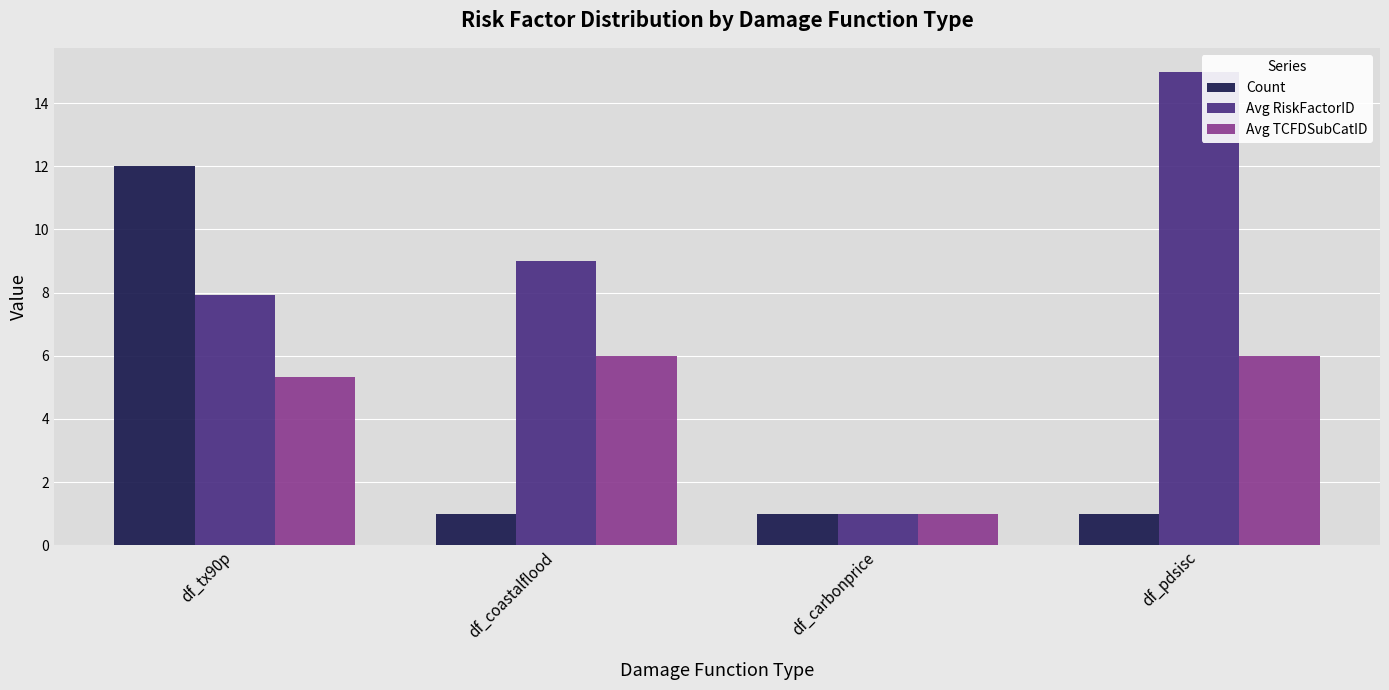

At which category is the sum across all series the highest?

df_tx90p